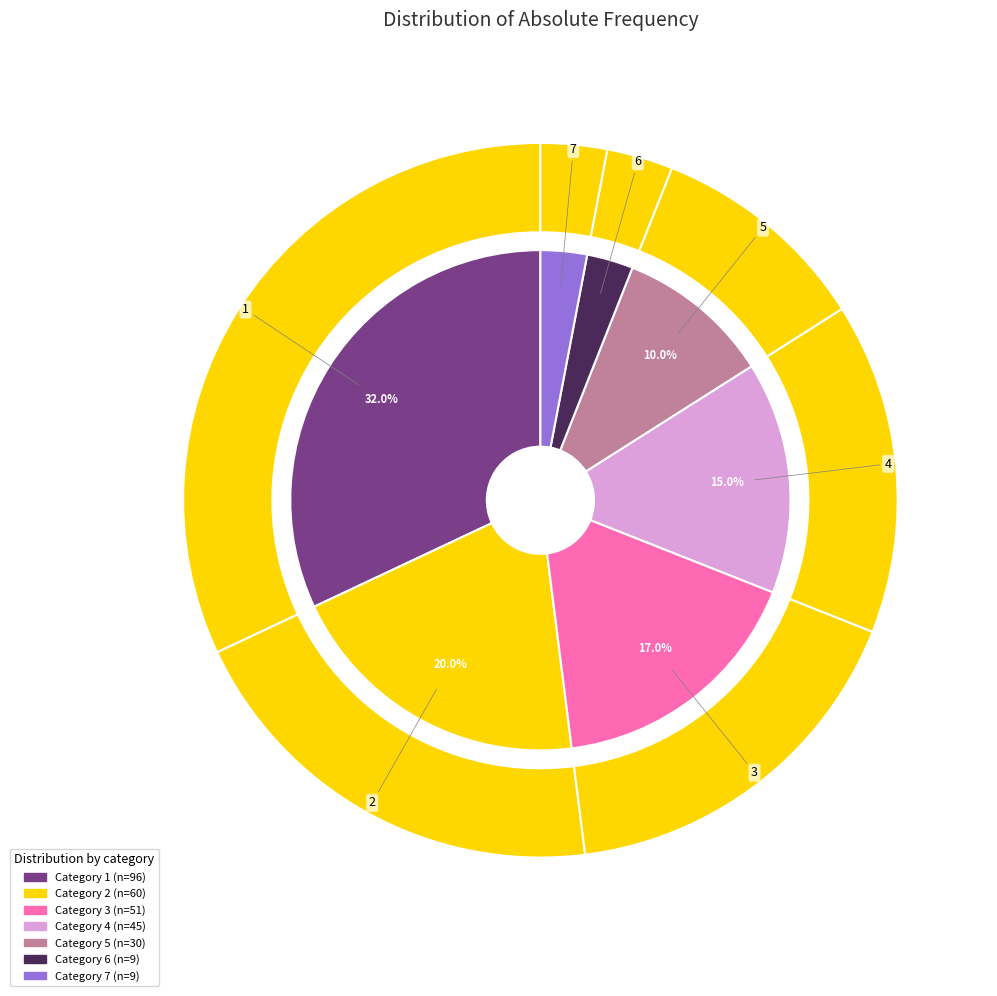

To the nearest percent, what is the difference between the 4 and 6 slice percentages?

12%